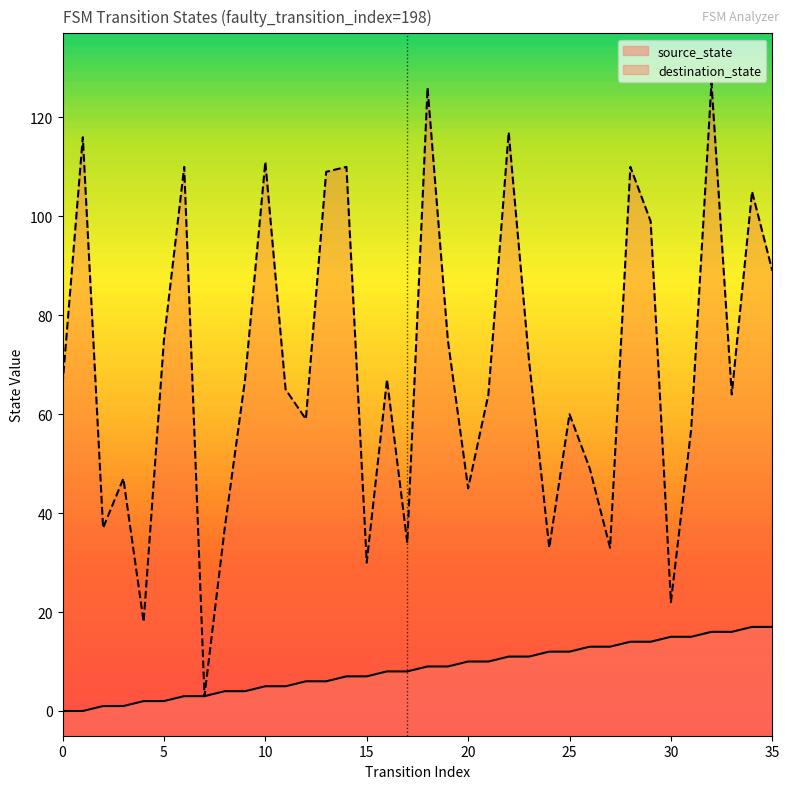

Is it true that destination_state equals 64 at 21?

True